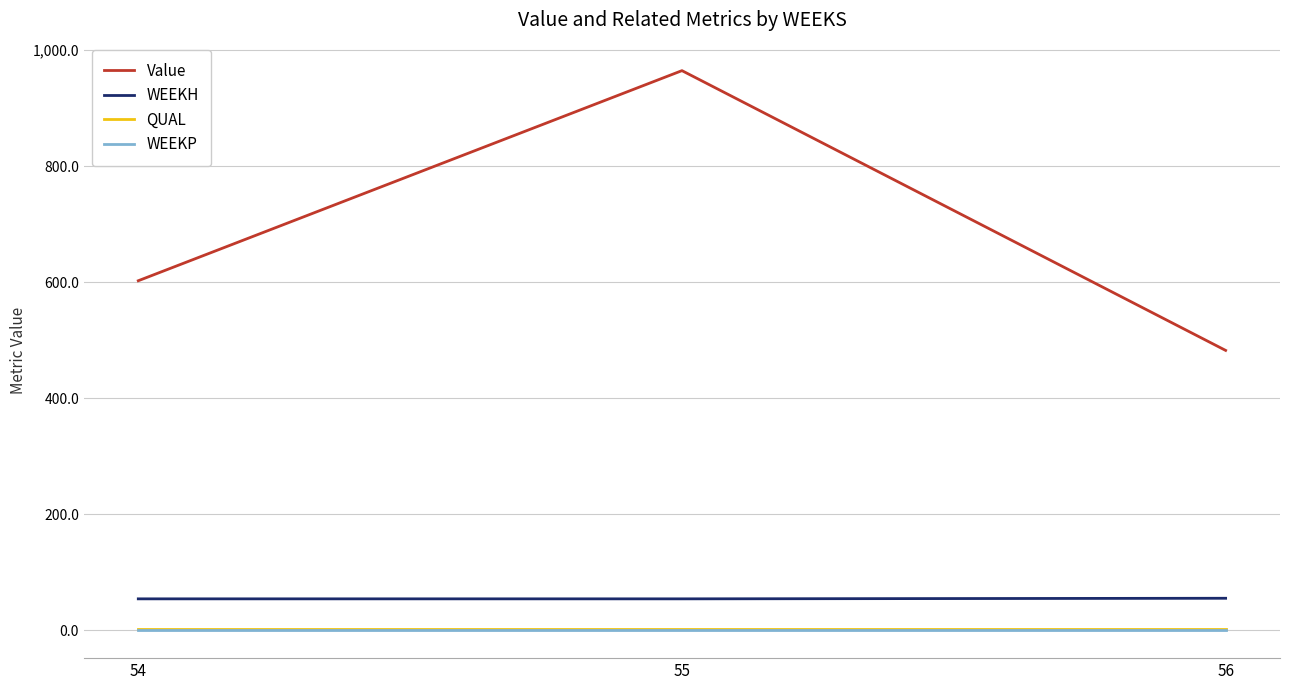

What is the total value across all series at 54?

658.5